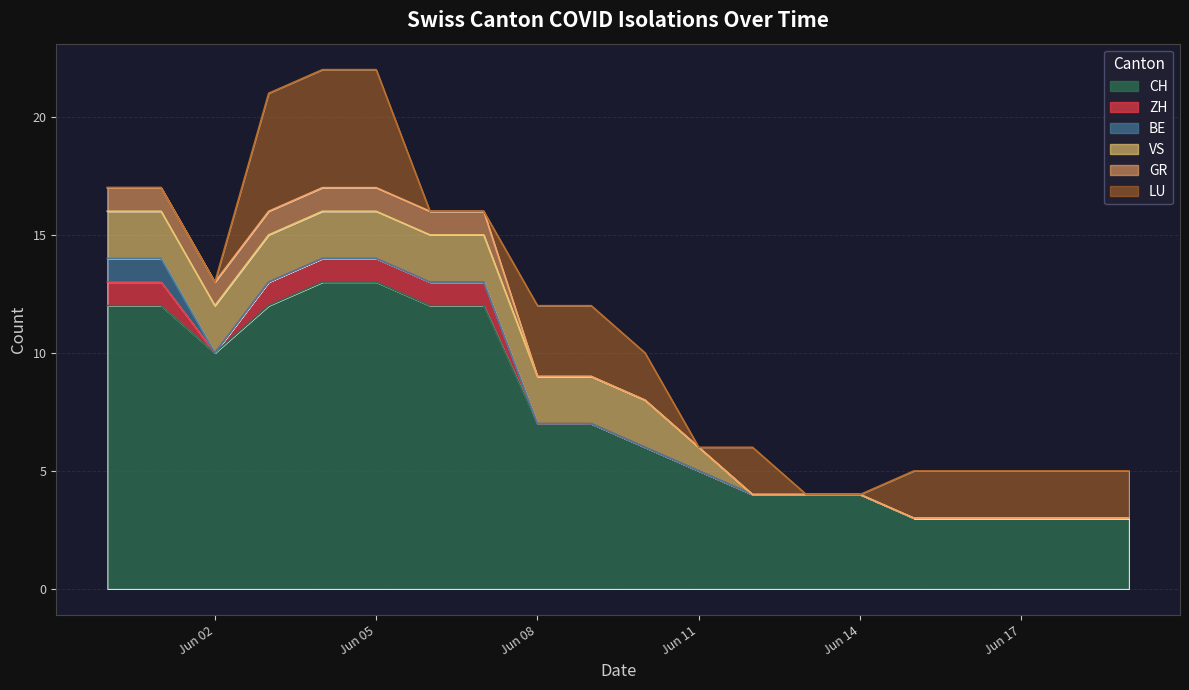

What is the value of the VS point at the 12th from the left?

1